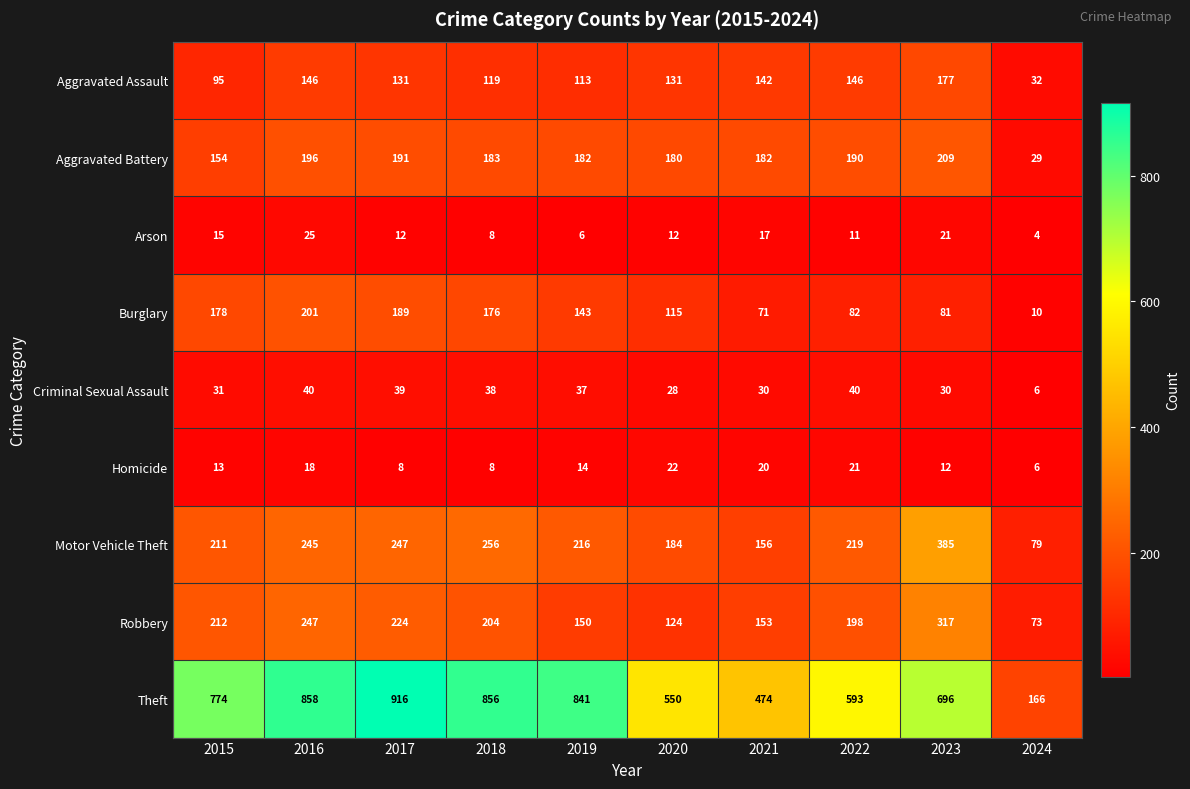

Is it true that Homicide equals 21 at 2022?

True